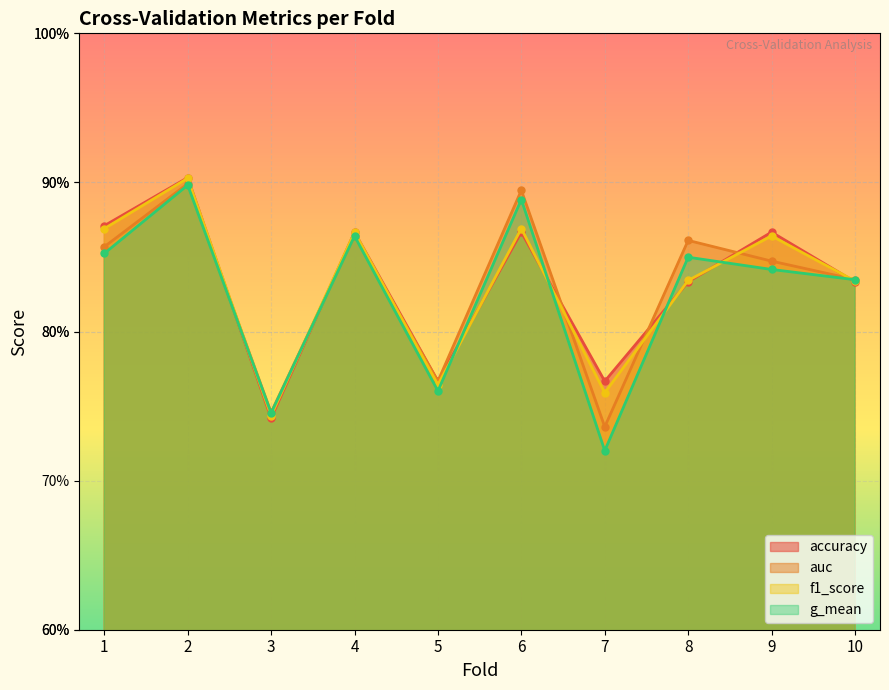

What is the sum of the accuracy values at 3 and 8?

1.6